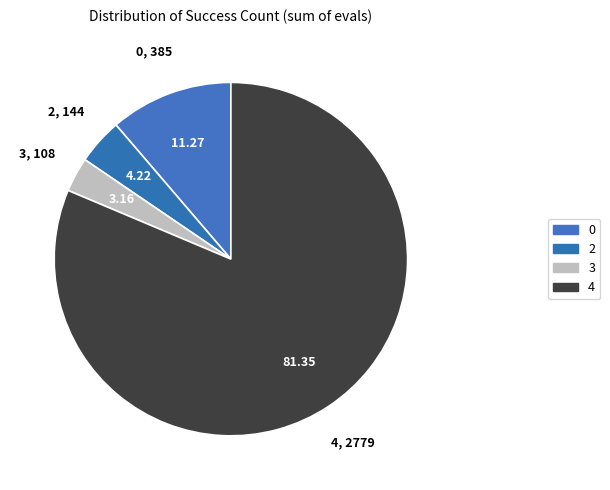

What is the largest slice in the pie chart?

4